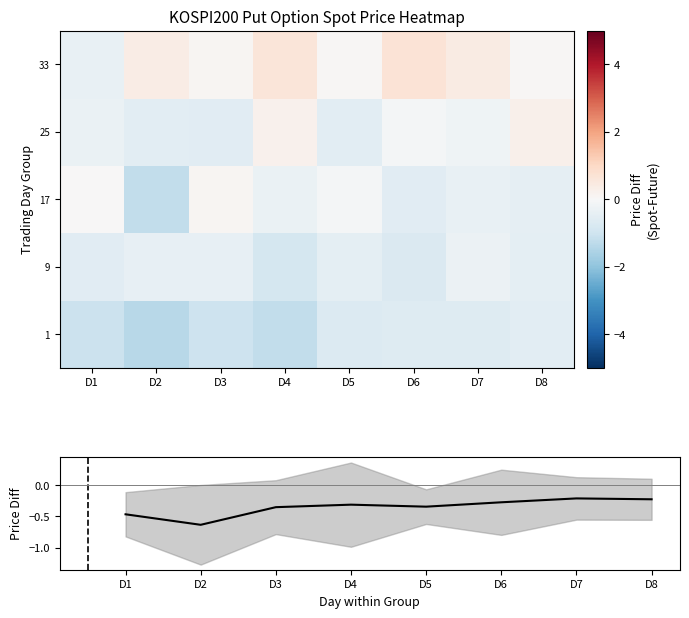

At which label is 1 closest to 0?

D8